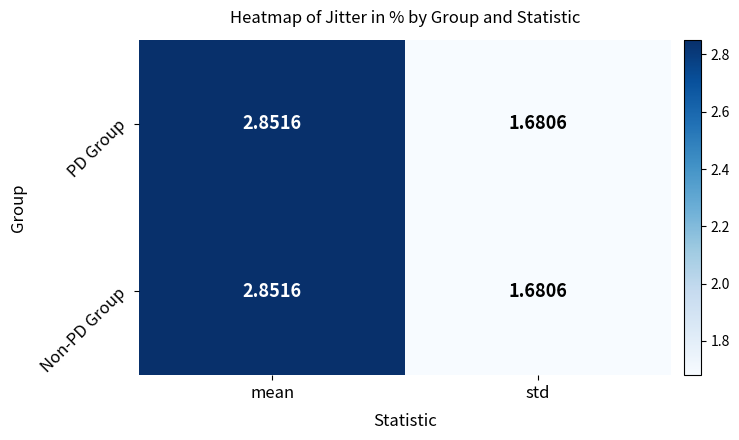

At which category does the chart reach its peak across all series?

mean